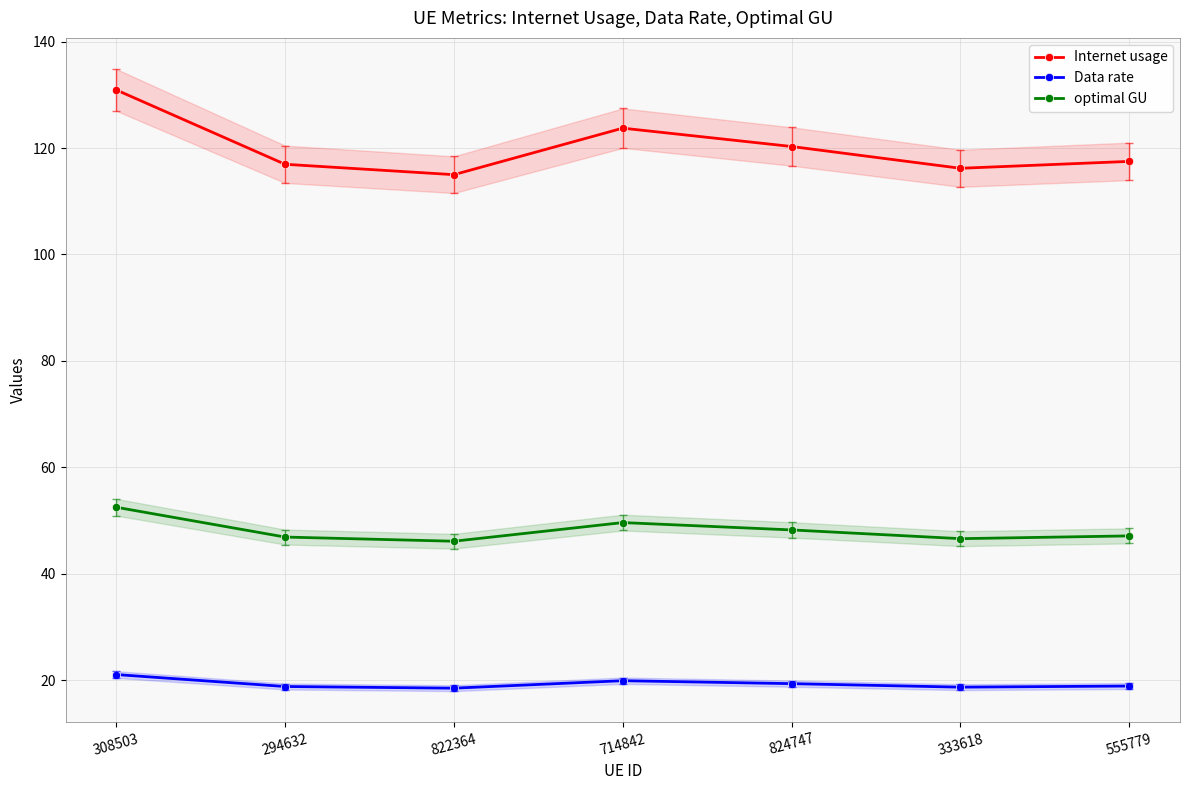

Which series has the widest spread of values?

Internet usage